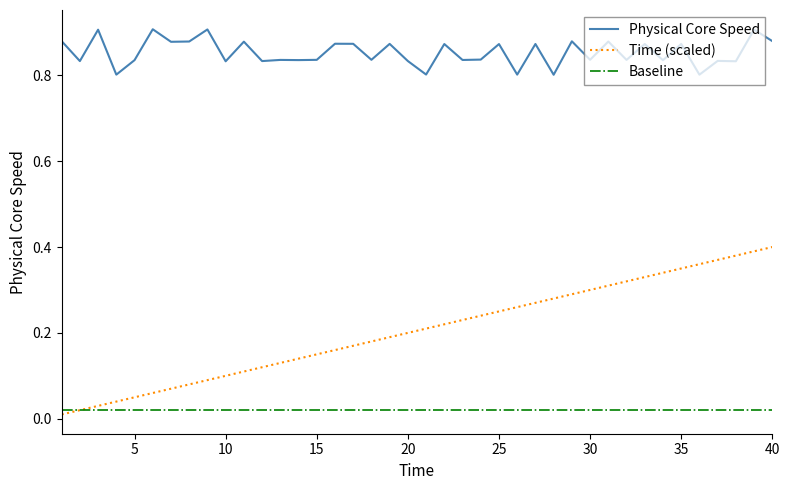

Which series has the largest range (max minus min)?

Time (scaled)